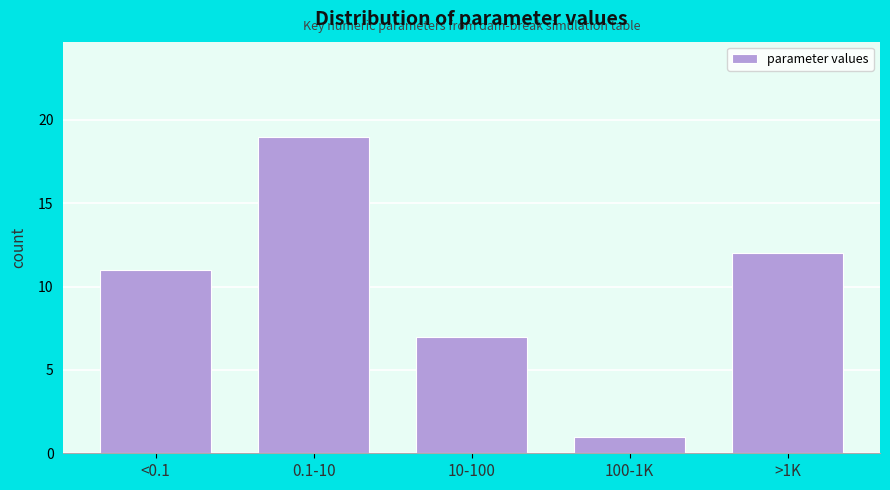

Reading left to right, list all the values displayed in this chart.

11	19	7	1	12